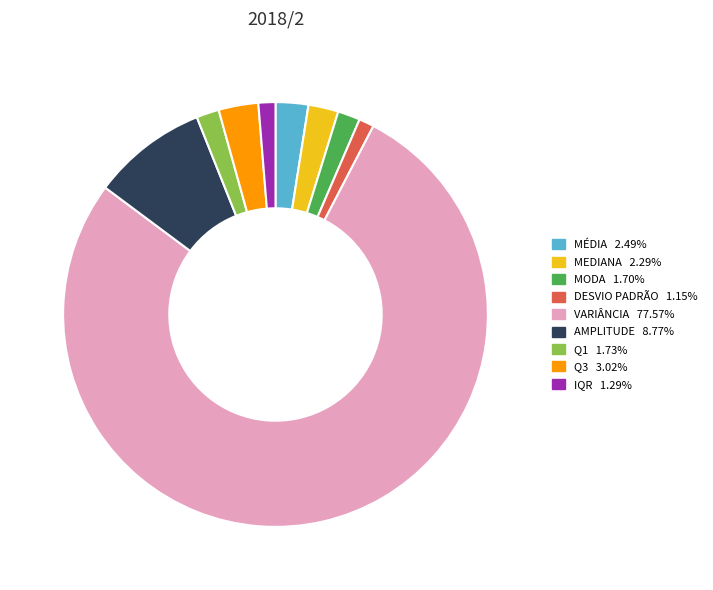

Approximately how many times larger is the value at MODA 1.70% compared to Q3 3.02%?

0.6